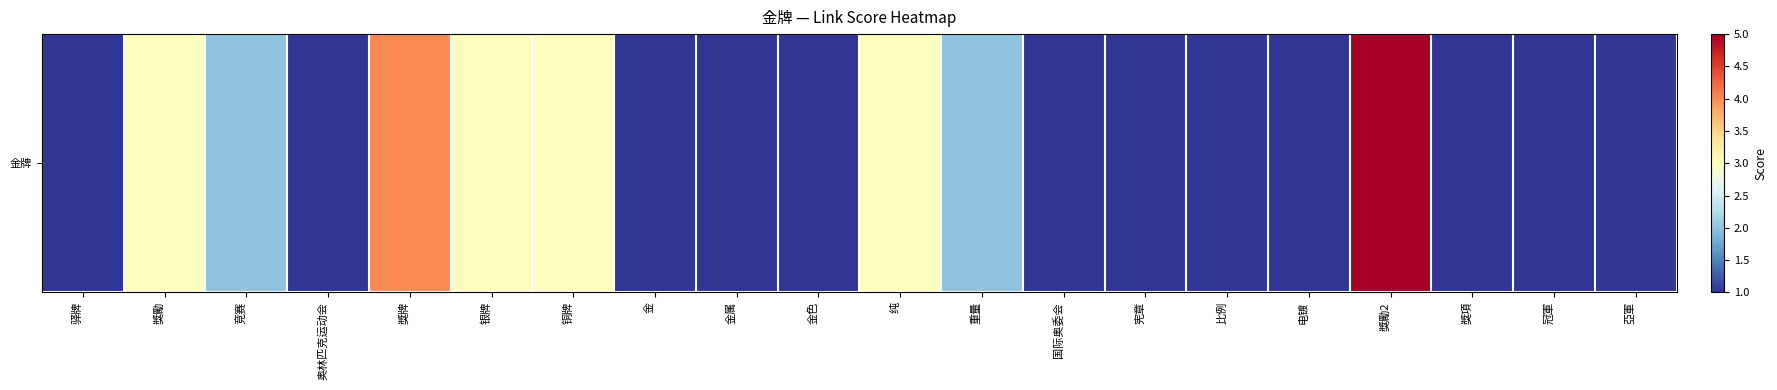

What is the difference between the maximum and second lowest values?

4